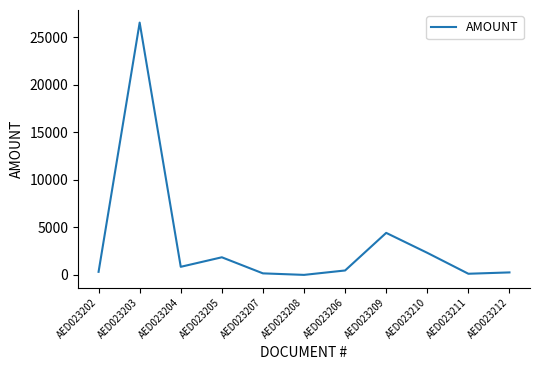

Where does the data first go above 465?

AED023203